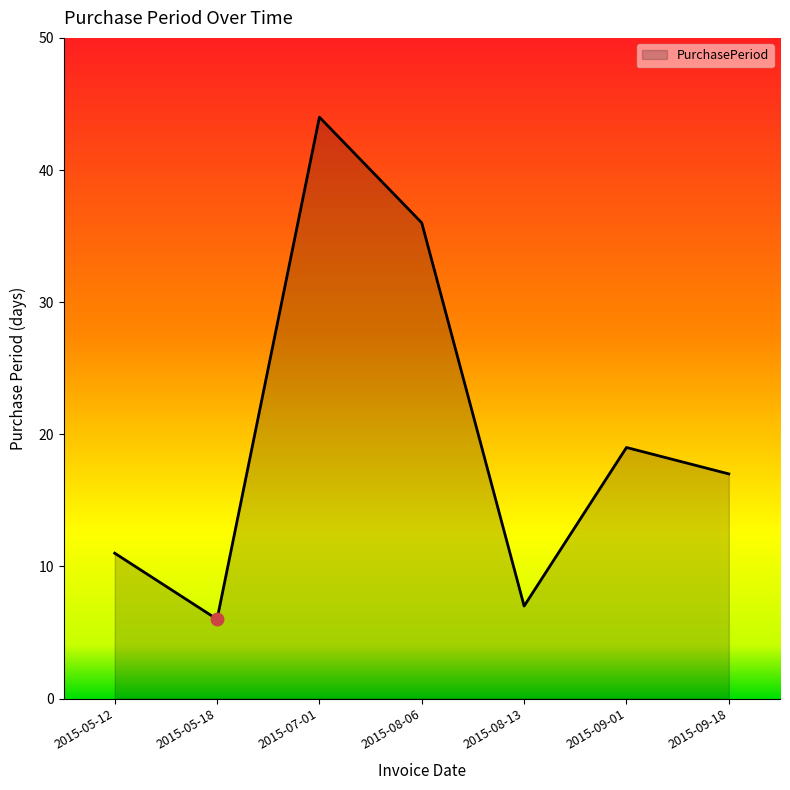

The chart shows a value of 11 at 2015-08-13. True or false?

False